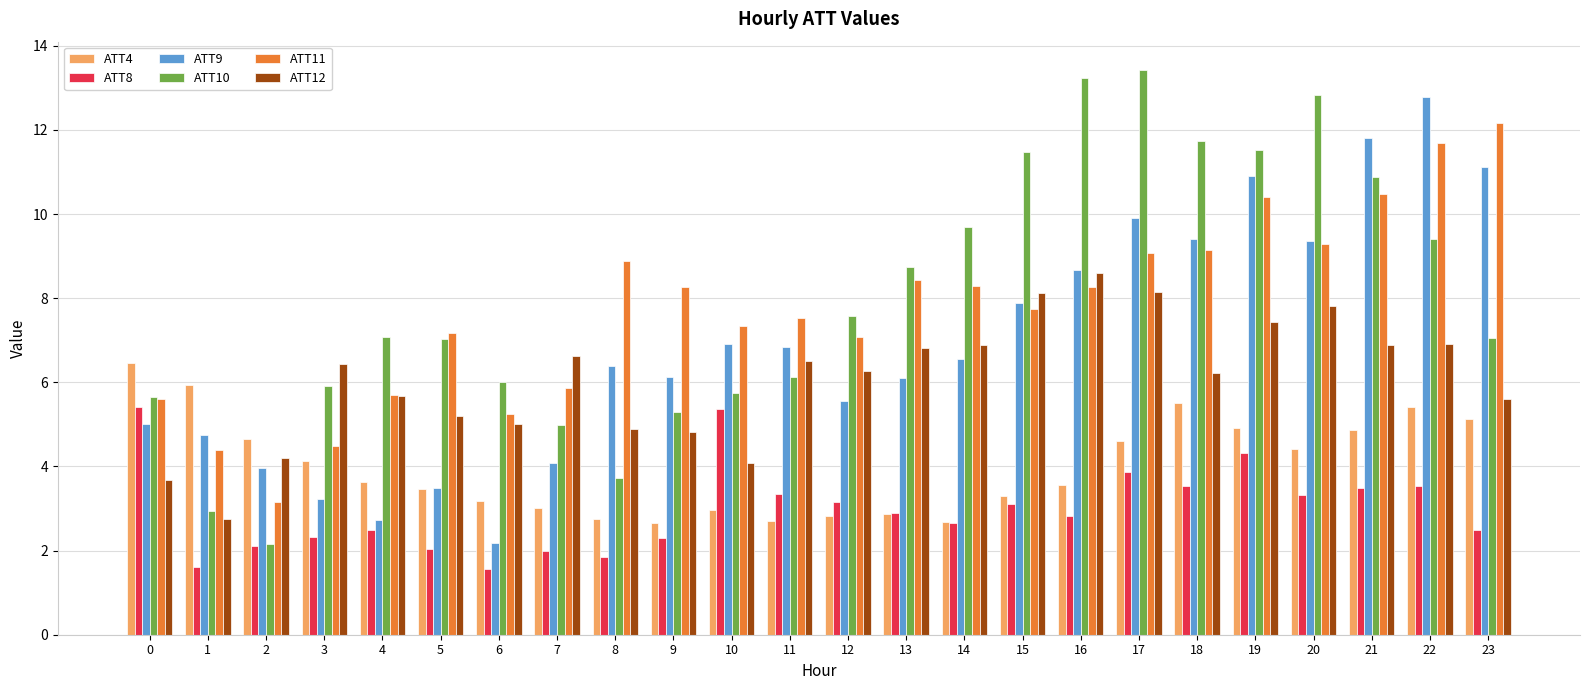

What is the difference between the maximum and second lowest values in the ATT4 series?

3.8